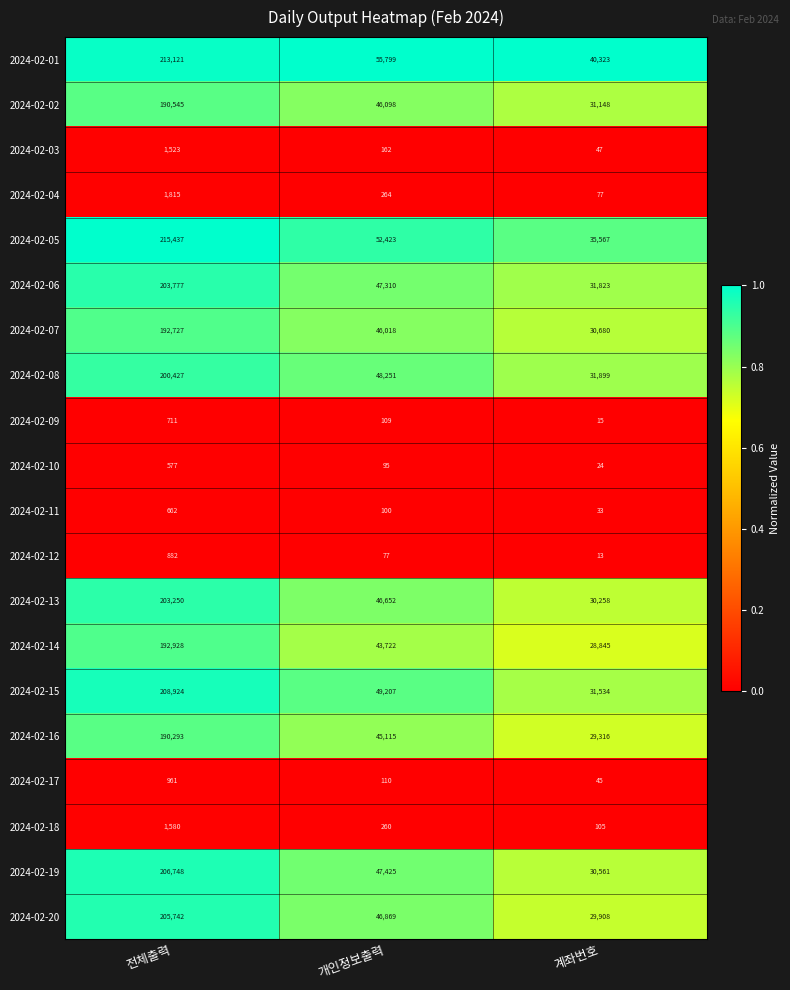

List the series in order of their peak value, lowest first.

2024-02-10, 2024-02-11, 2024-02-09, 2024-02-12, 2024-02-17, 2024-02-03, 2024-02-18, 2024-02-04, 2024-02-16, 2024-02-02, 2024-02-07, 2024-02-14, 2024-02-08, 2024-02-13, 2024-02-06, 2024-02-20, 2024-02-19, 2024-02-15, 2024-02-01, 2024-02-05